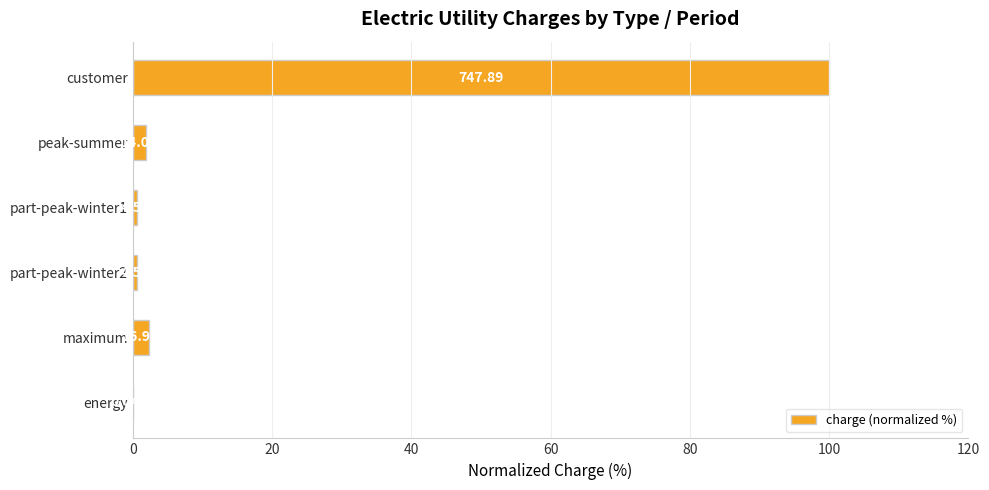

Are the bars horizontal?

Yes